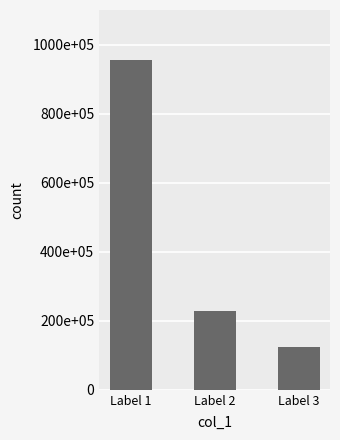

List the labels in order of value, largest first.

Label 1, Label 2, Label 3